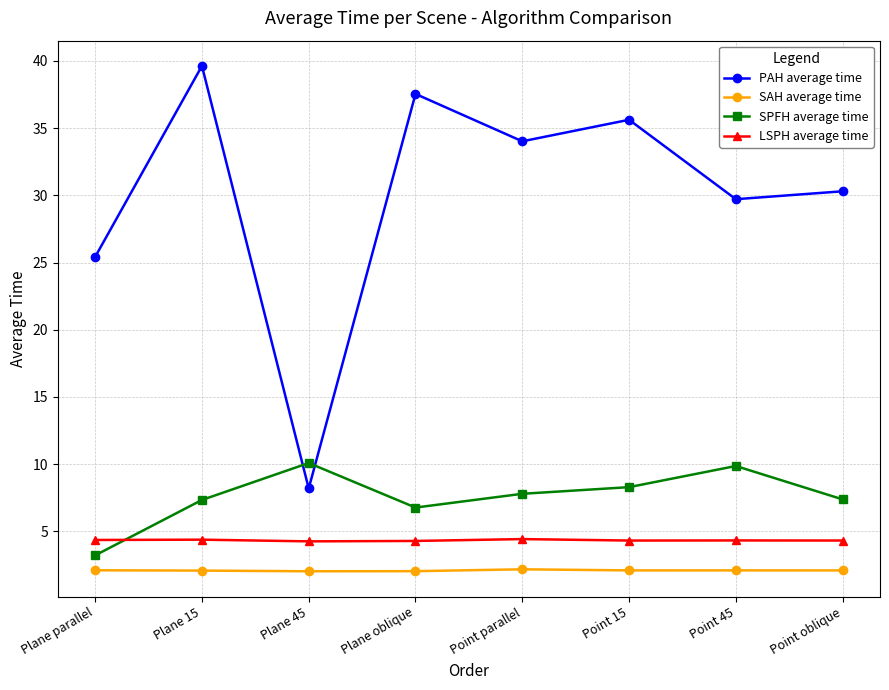

At which category does SPFH average time reach its first local valley?

Plane oblique